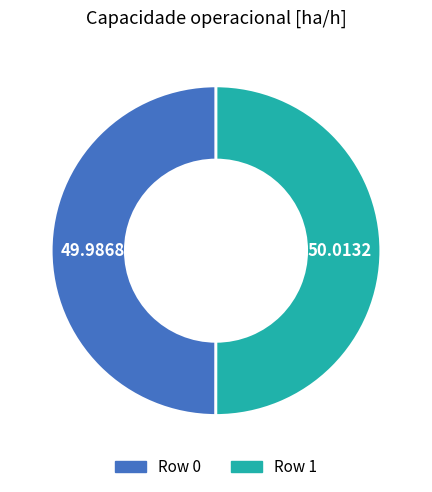

Do Row 1 and Row 0 together represent more than half of the pie?

Yes